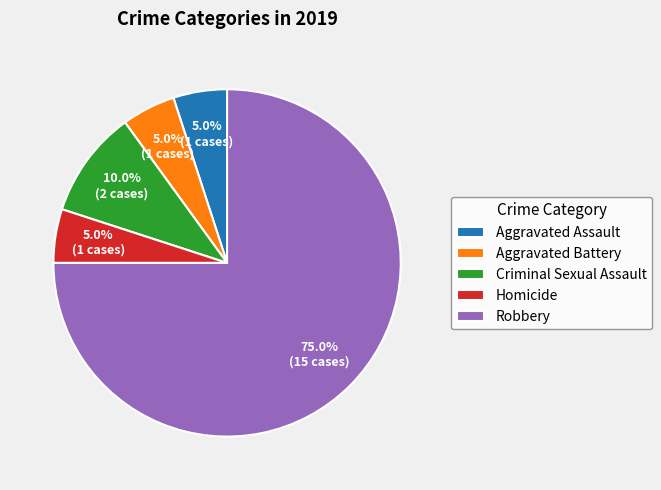

Is it true that Aggravated Battery is 11% of the pie?

False